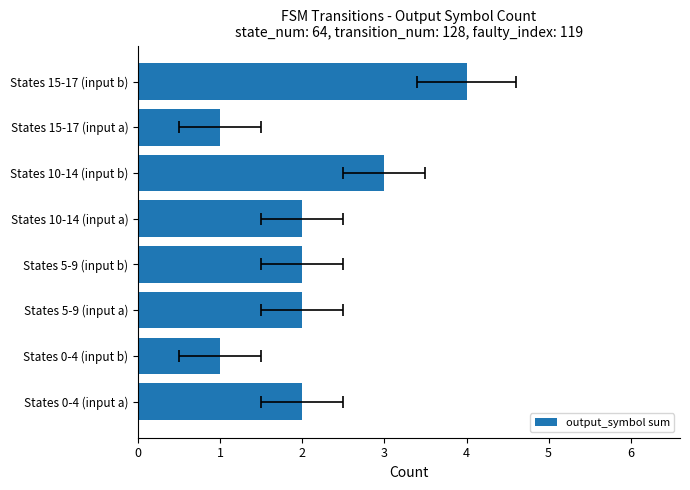

Which has a higher value, States 10-14 (input a) or States 5-9 (input b)?

States 10-14 (input a)